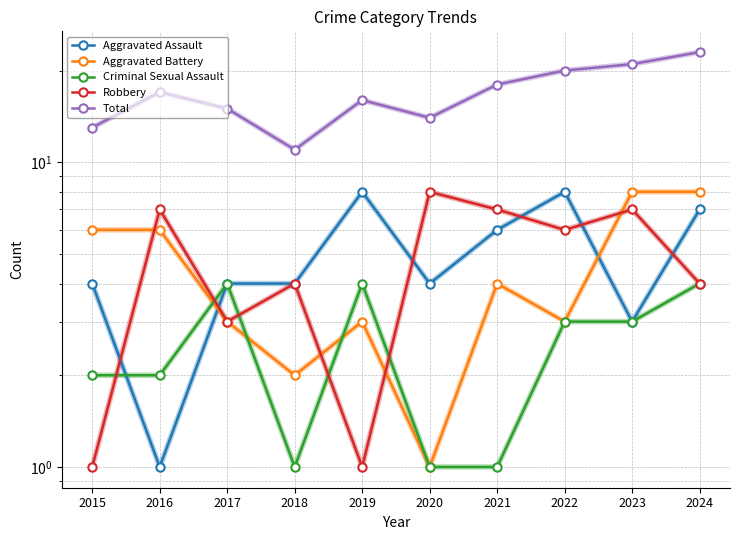

How many distinct data groups are displayed?

5